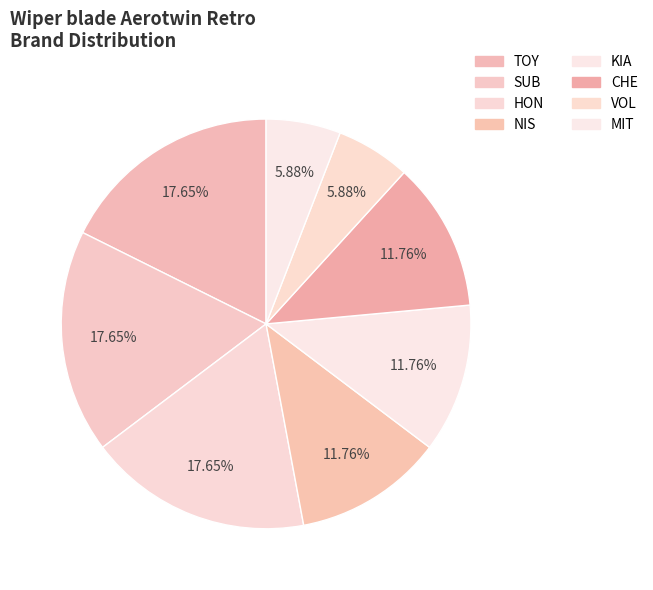

Is it true that MIT is 1% of the pie?

False